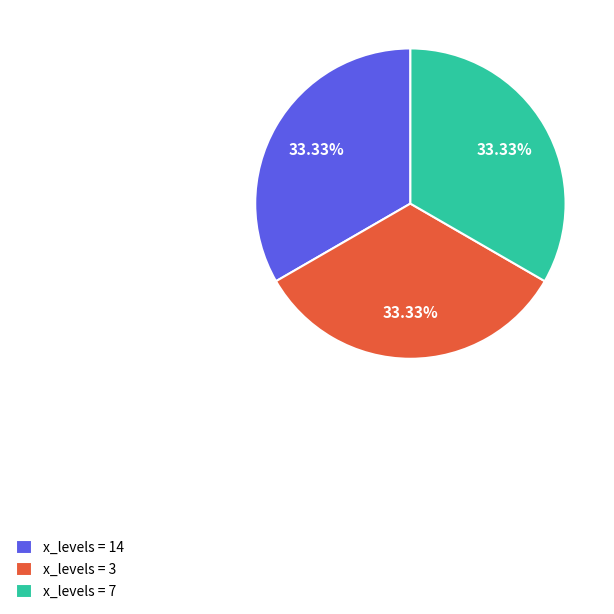

Approximately how many times larger is the value at x_levels = 14 compared to x_levels = 7?

1.0